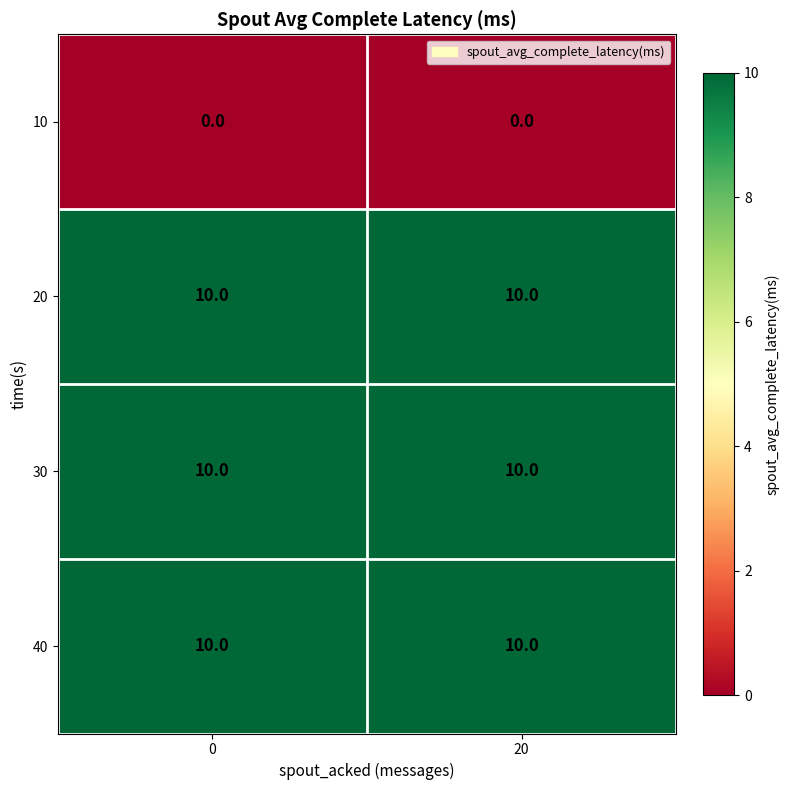

Read the 20 value at 20.

10